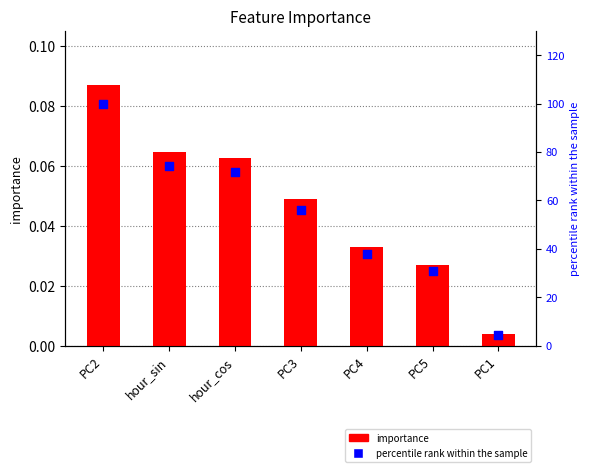

What is the total value across all series at hour_cos?

71.9